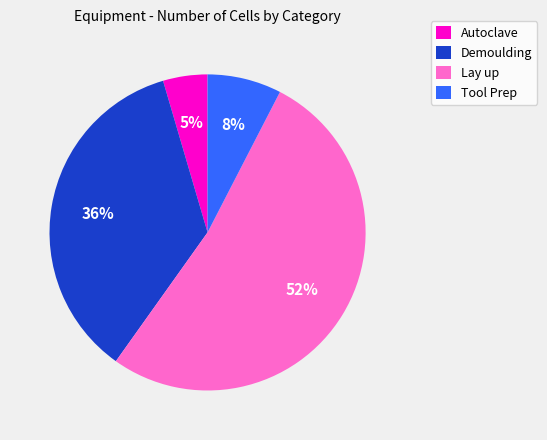

Between Demoulding and Tool Prep, which is larger?

Demoulding